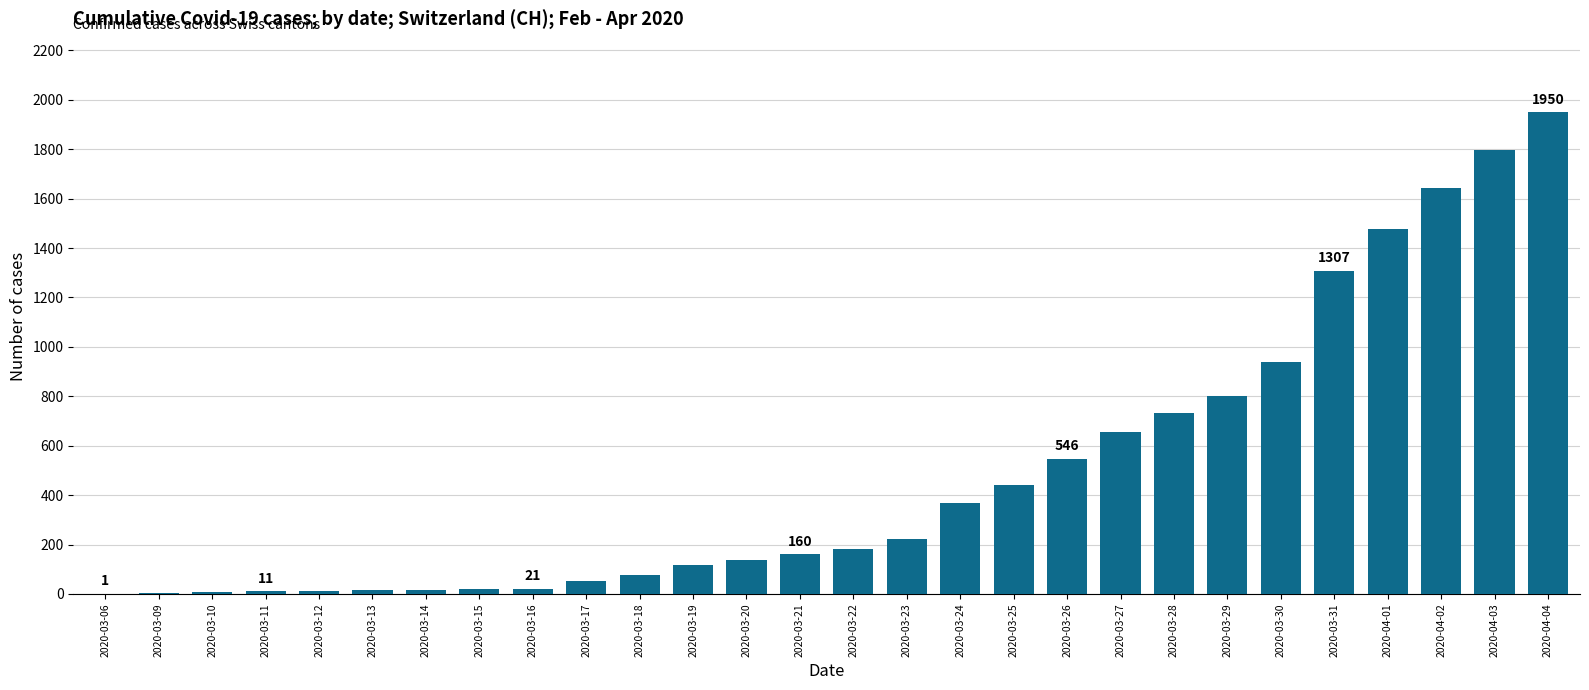

Which has a higher value, 2020-04-01 or 2020-03-28?

2020-04-01